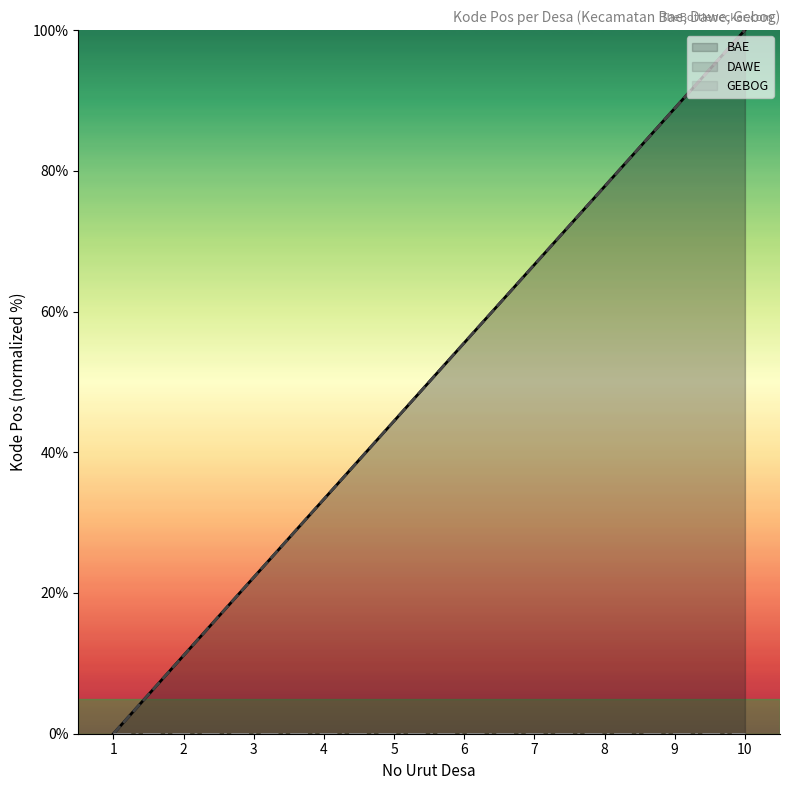

True or false: GEBOG (line) and BAE (line) intersect in this chart.

False